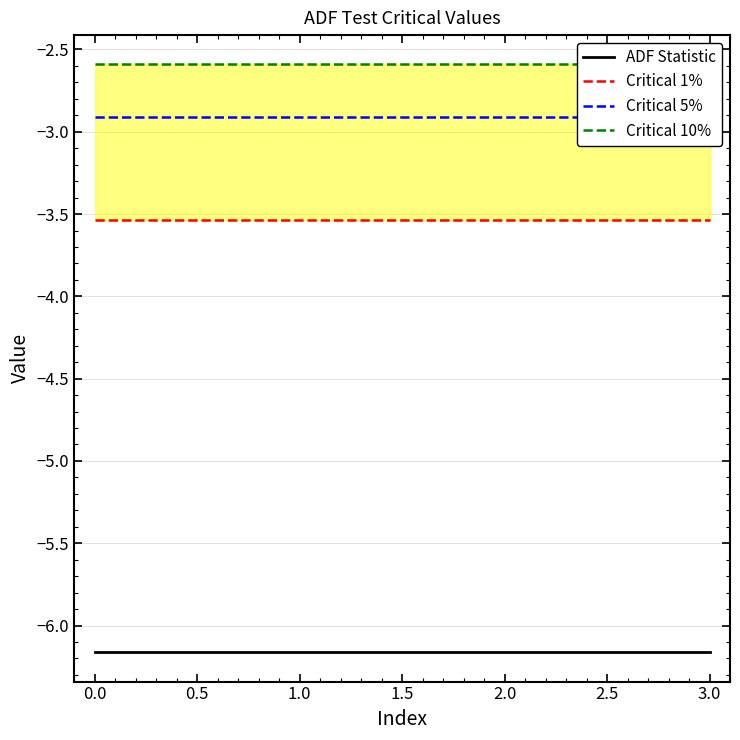

What are all the series names shown in the legend?

ADF Statistic, Critical 1%, Critical 5%, Critical 10%